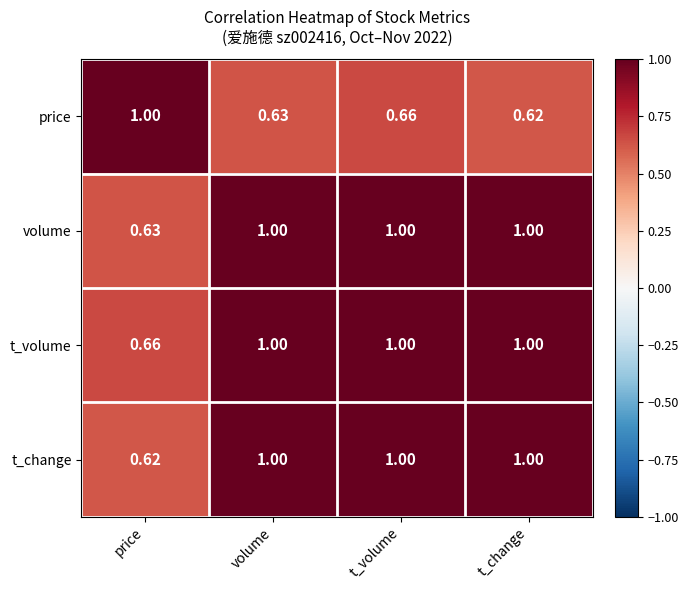

Where is price nearest to the value 0?

t_change